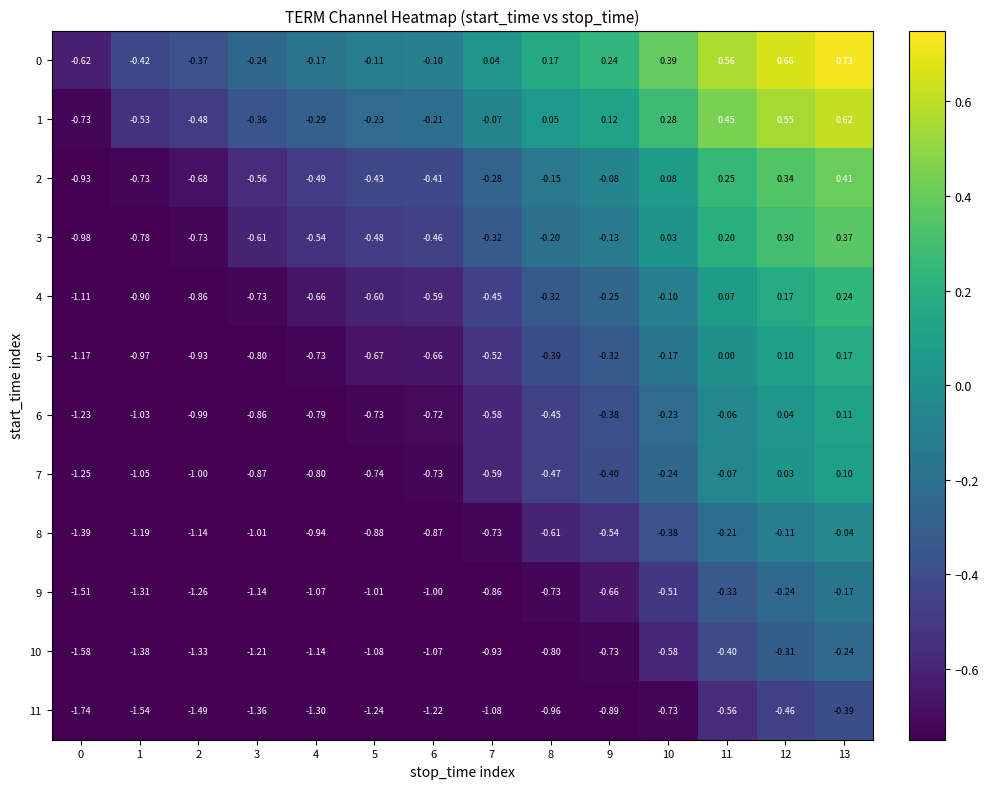

Is the value of 10 at 4 greater than the value of 1 at 3?

No